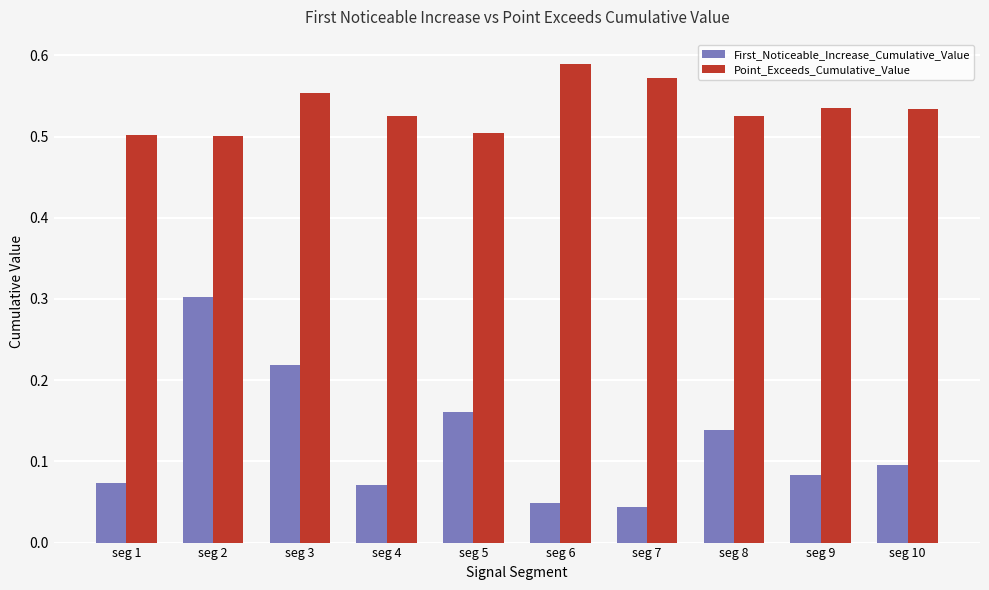

Rank the series at seg 4 from highest to lowest value.

Point_Exceeds_Cumulative_Value, First_Noticeable_Increase_Cumulative_Value